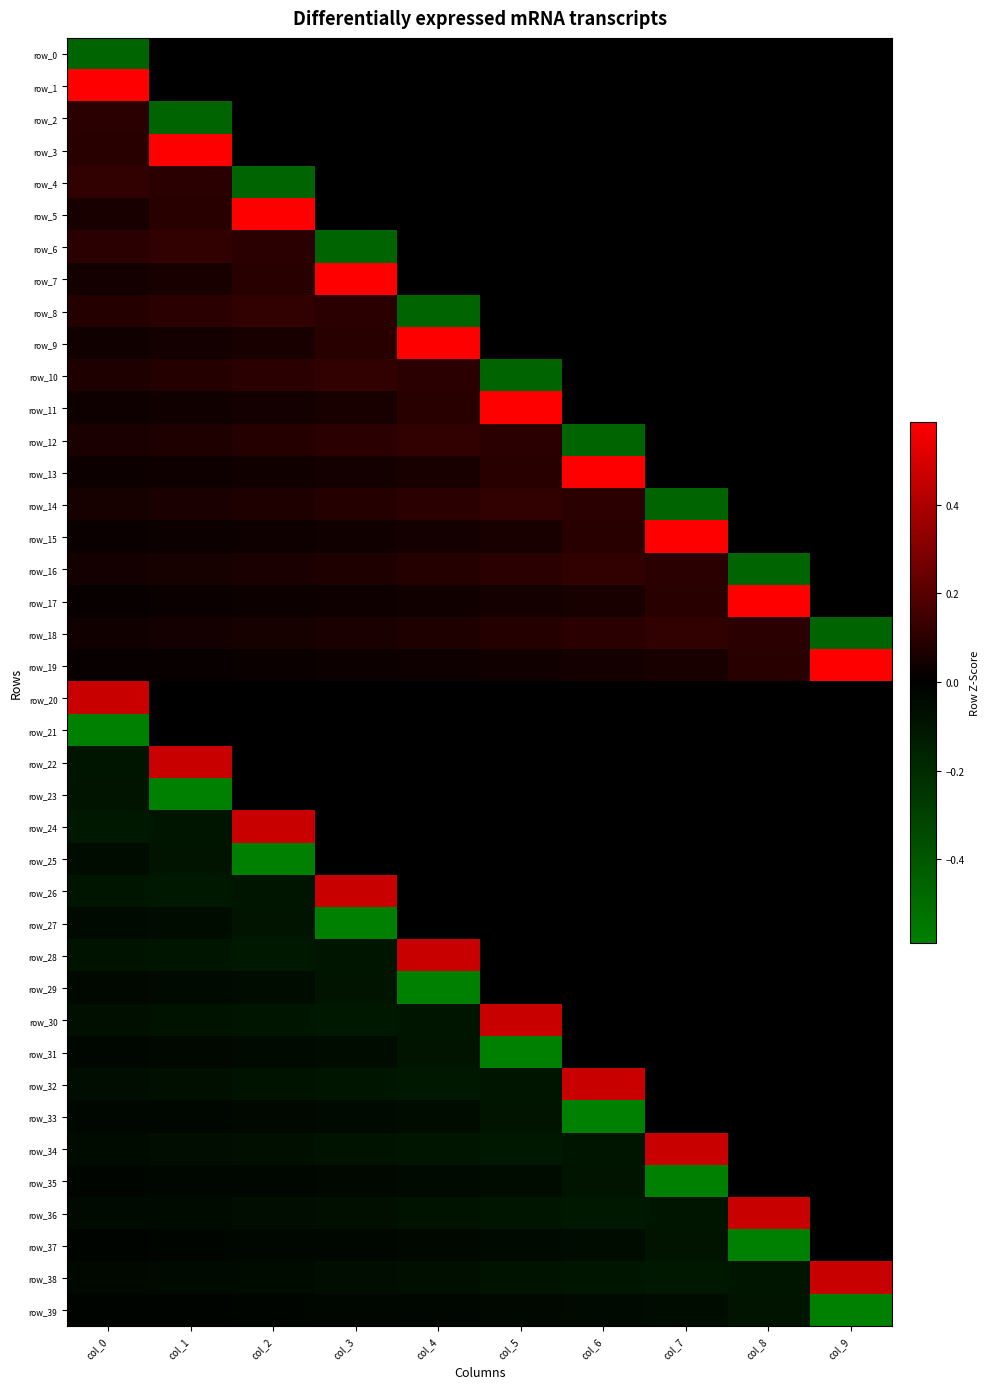

At which label does row_38 first exceed 0?

col_9